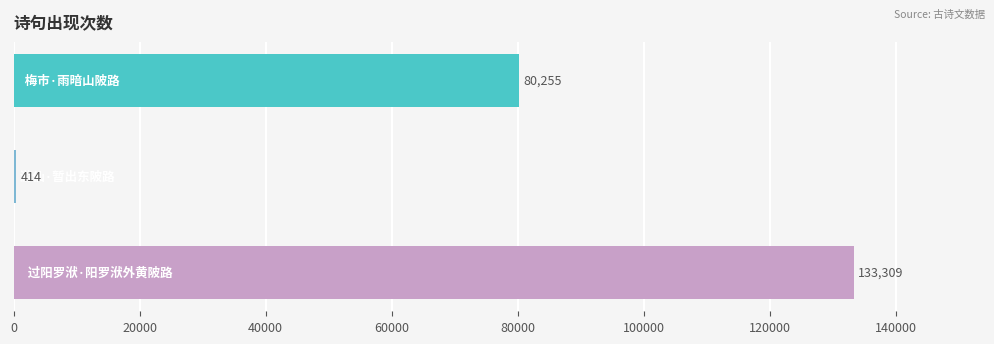

What is the greatest value displayed?

133309